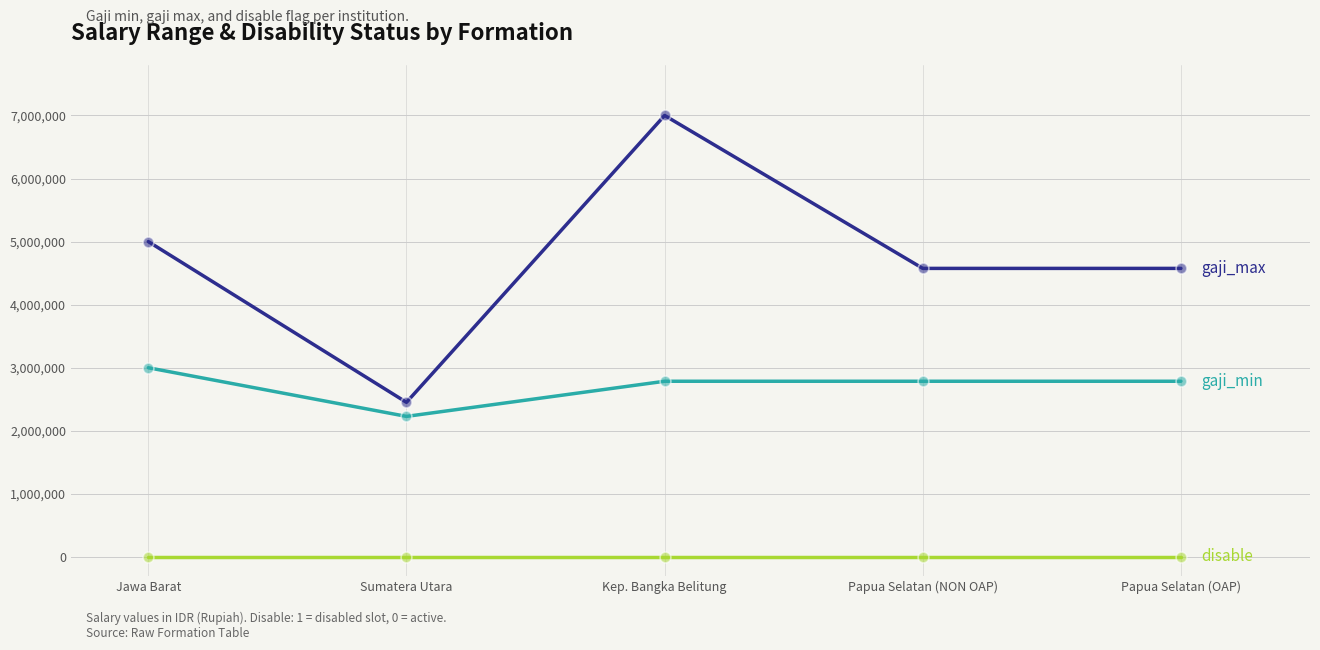

What is the spread (max minus min) of values at Papua Selatan (OAP)?

4575200